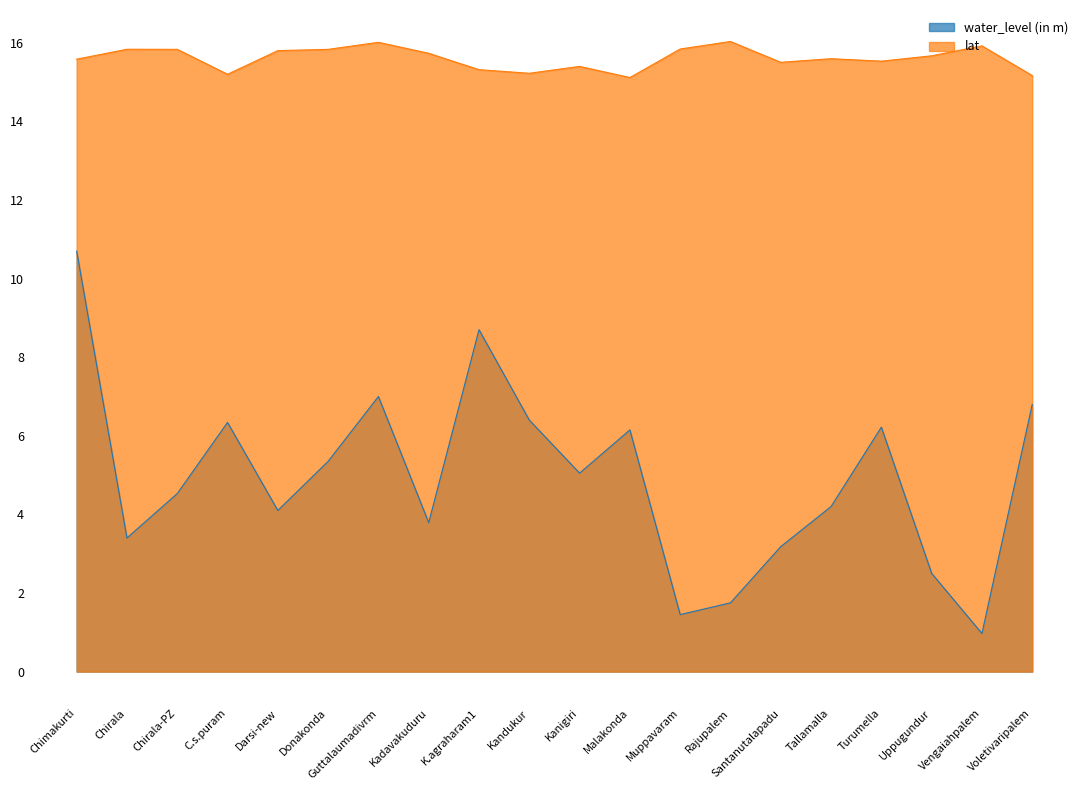

Which series changed the most between C.s.puram and Donakonda?

water_level (in m)